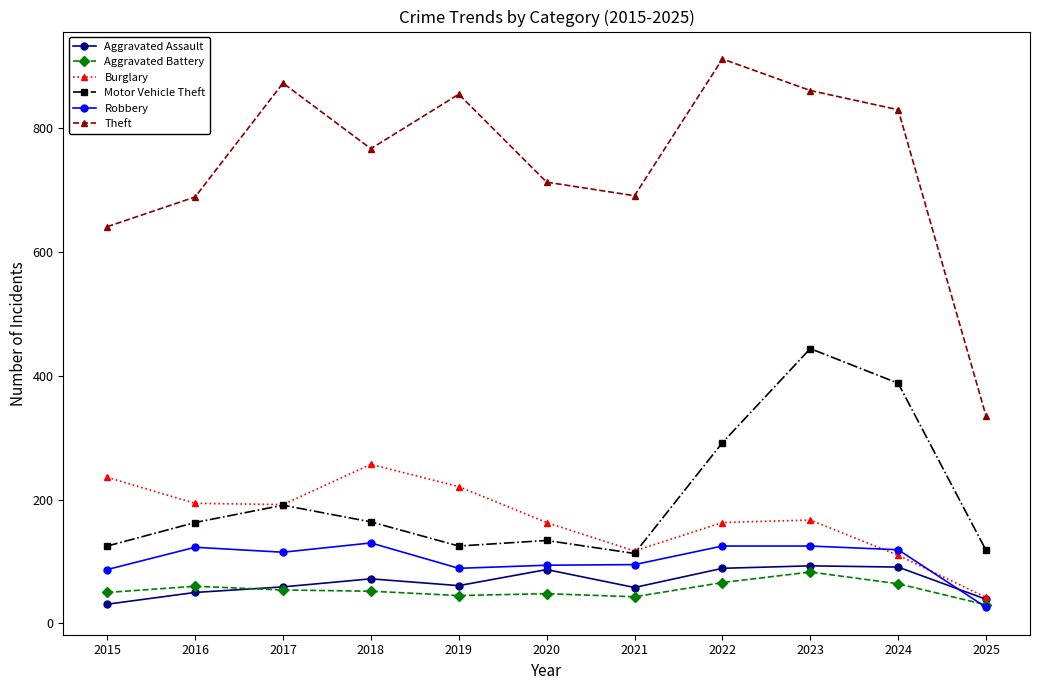

Count the number of categories in the chart.

11